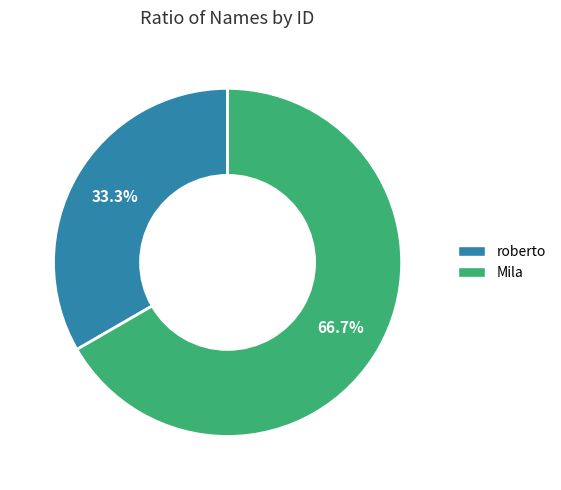

Which slice is the largest?

Mila